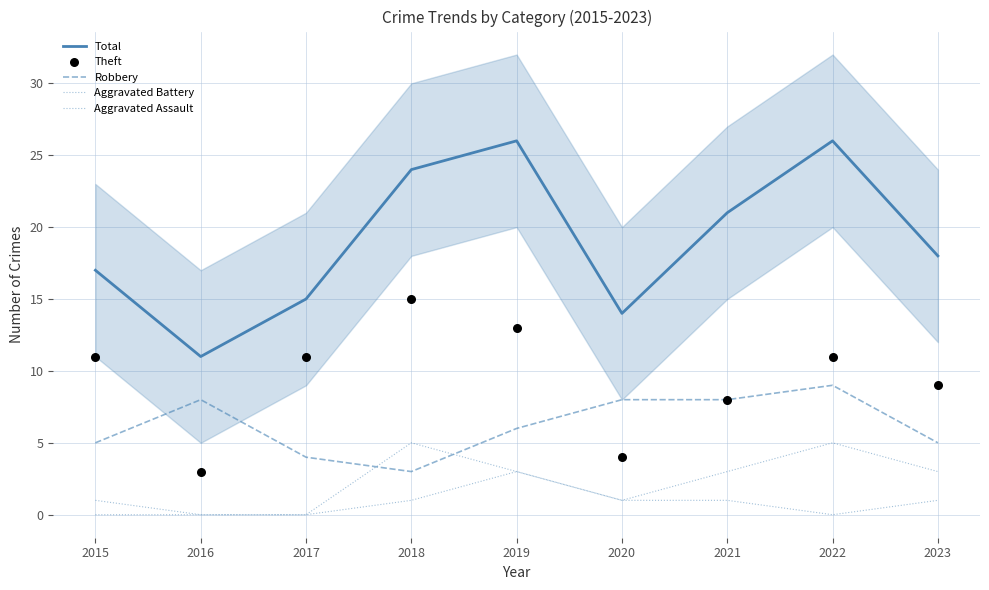

Which series contains the highest Y value?

Total